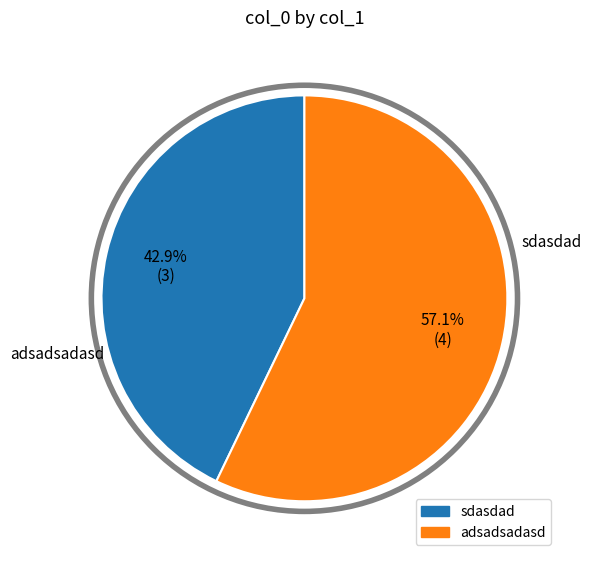

Which category has the biggest portion of the pie?

adsadsadasd